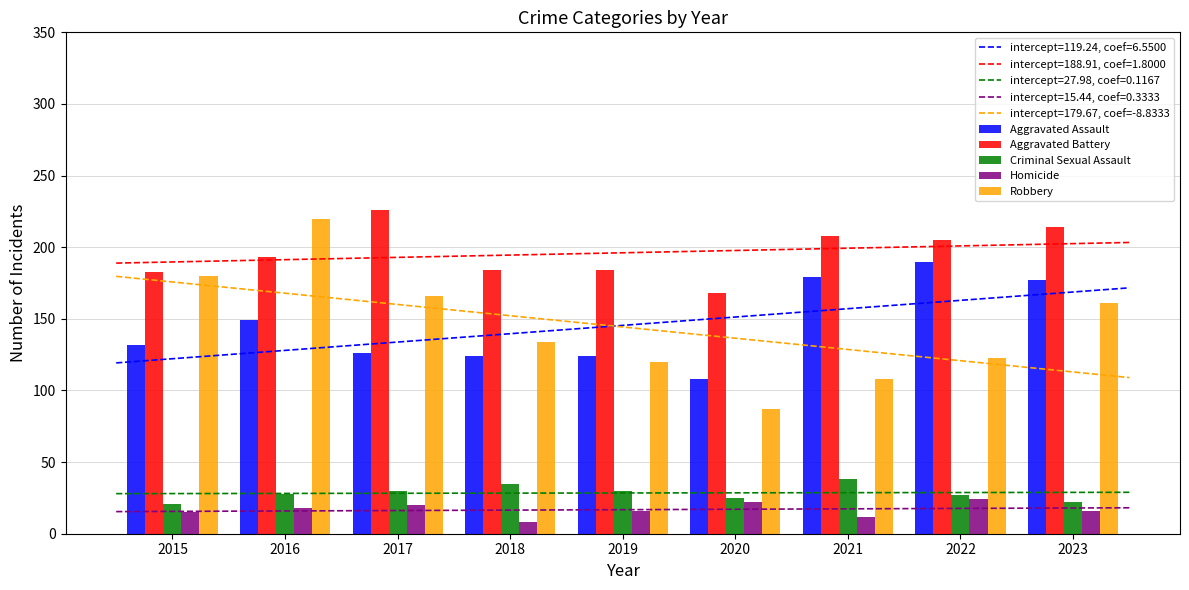

Are the bars grouped side by side (vs. stacked)?

Yes